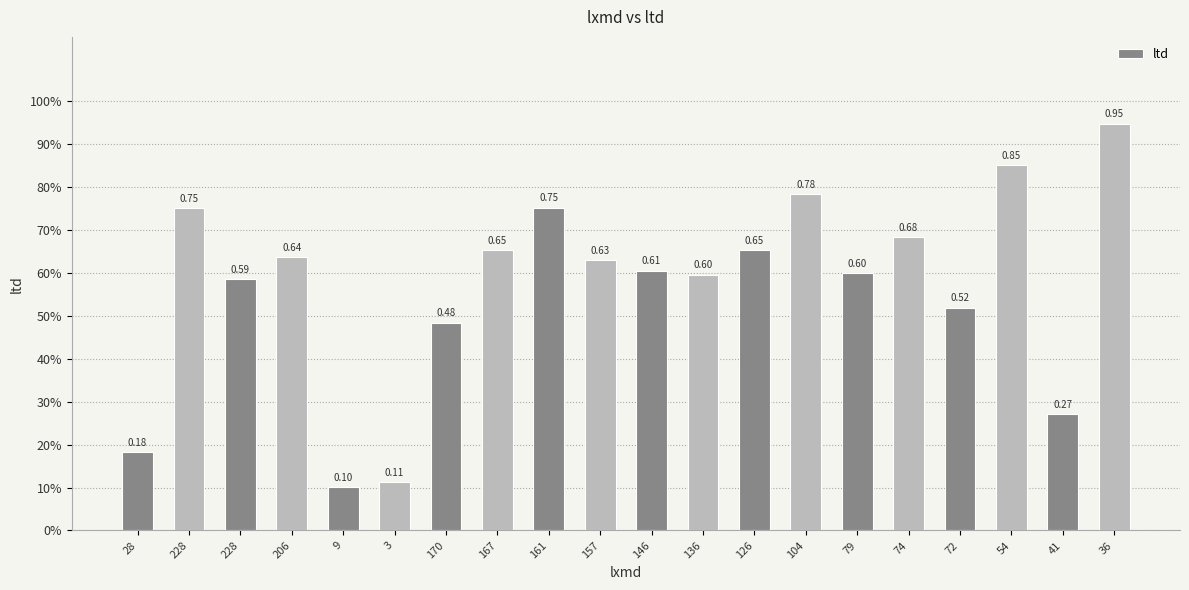

What is the average value?

0.6